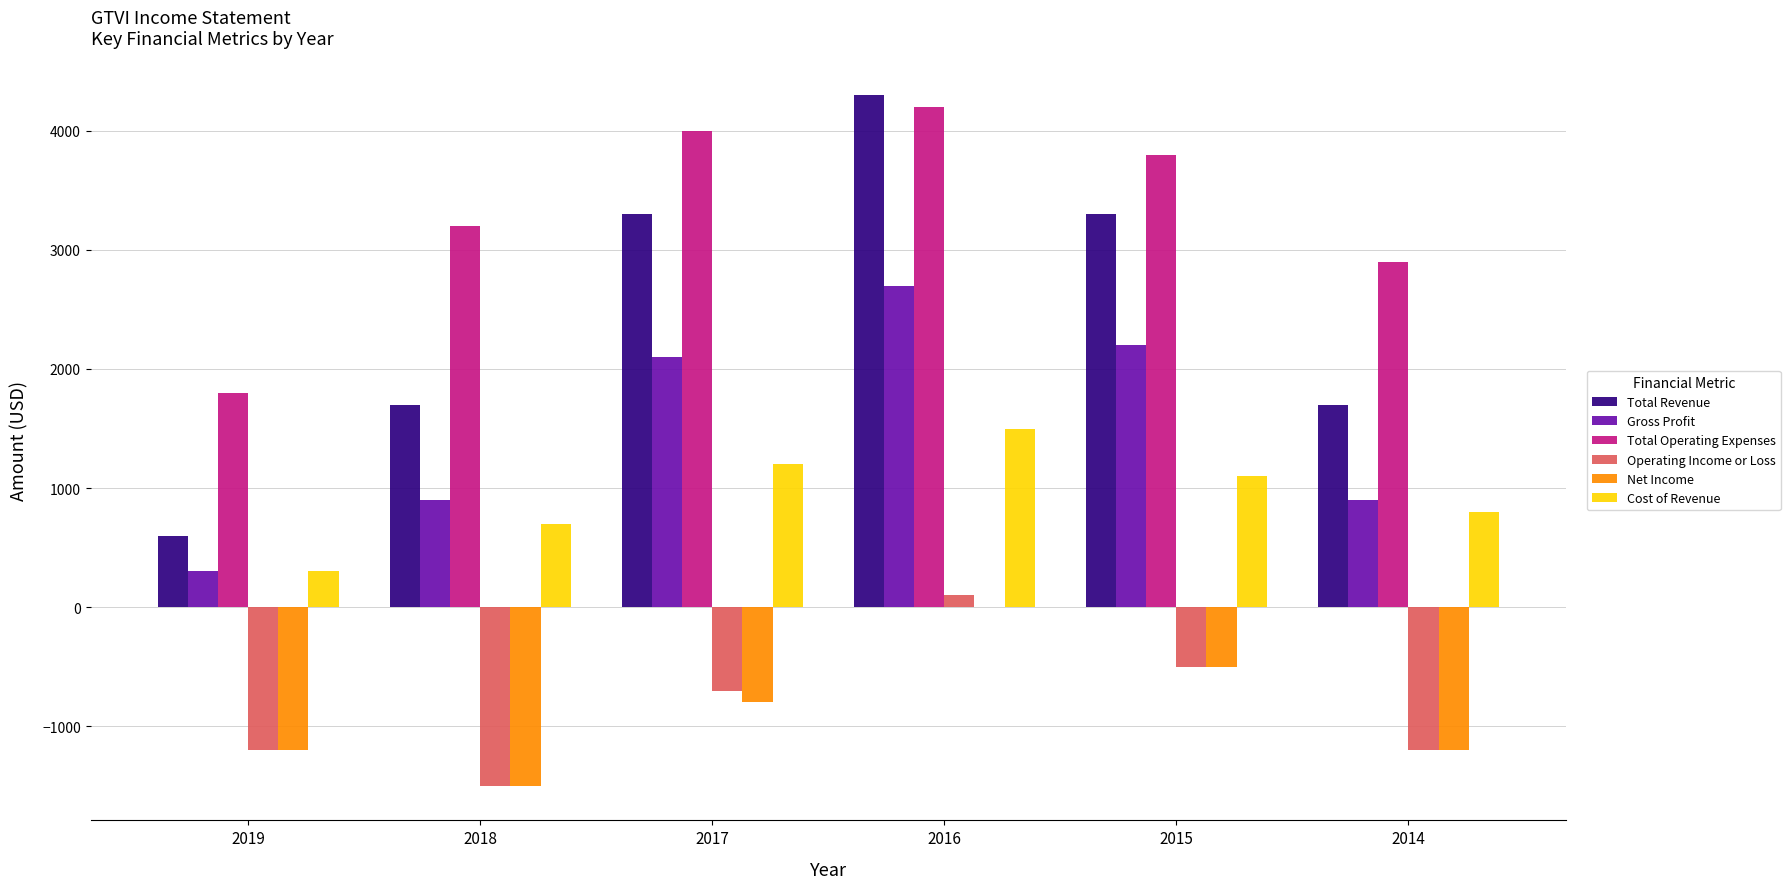

Which series changed the most between 2018 and 2015?

Total Revenue